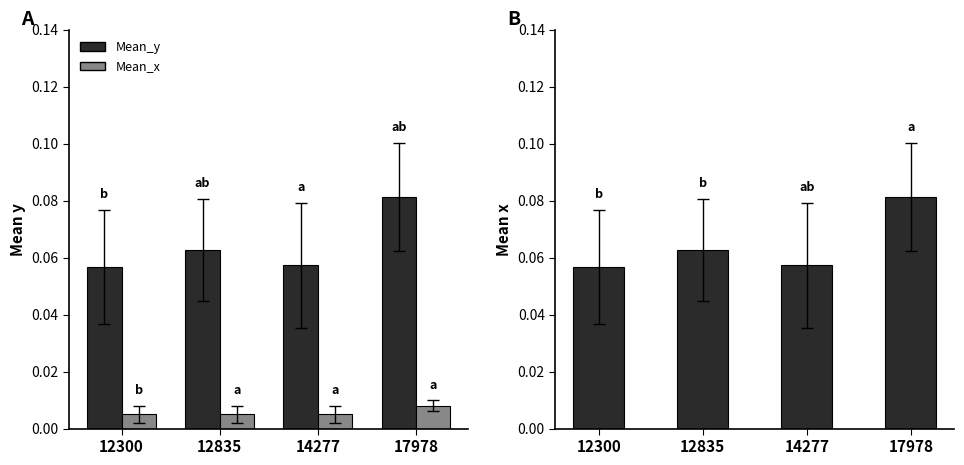

At 14277, list the series in order from smallest to largest.

Mean_x, Mean_y